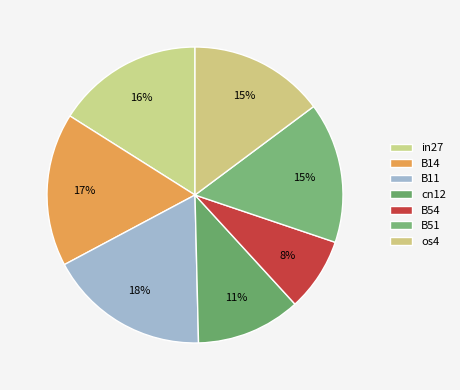

How many slices are in this pie chart?

7